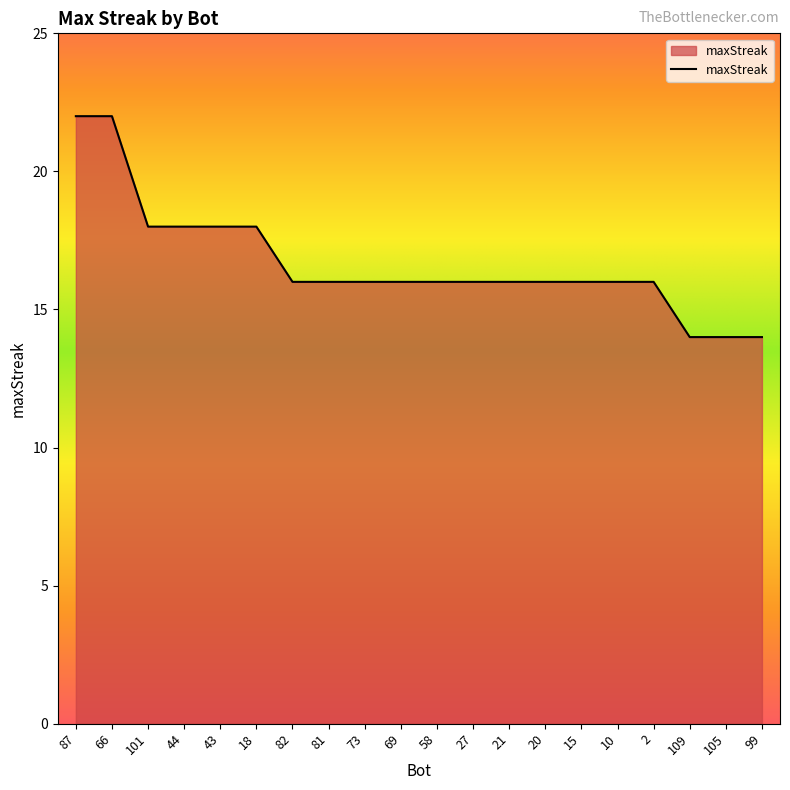

What position from the right is 20?

7